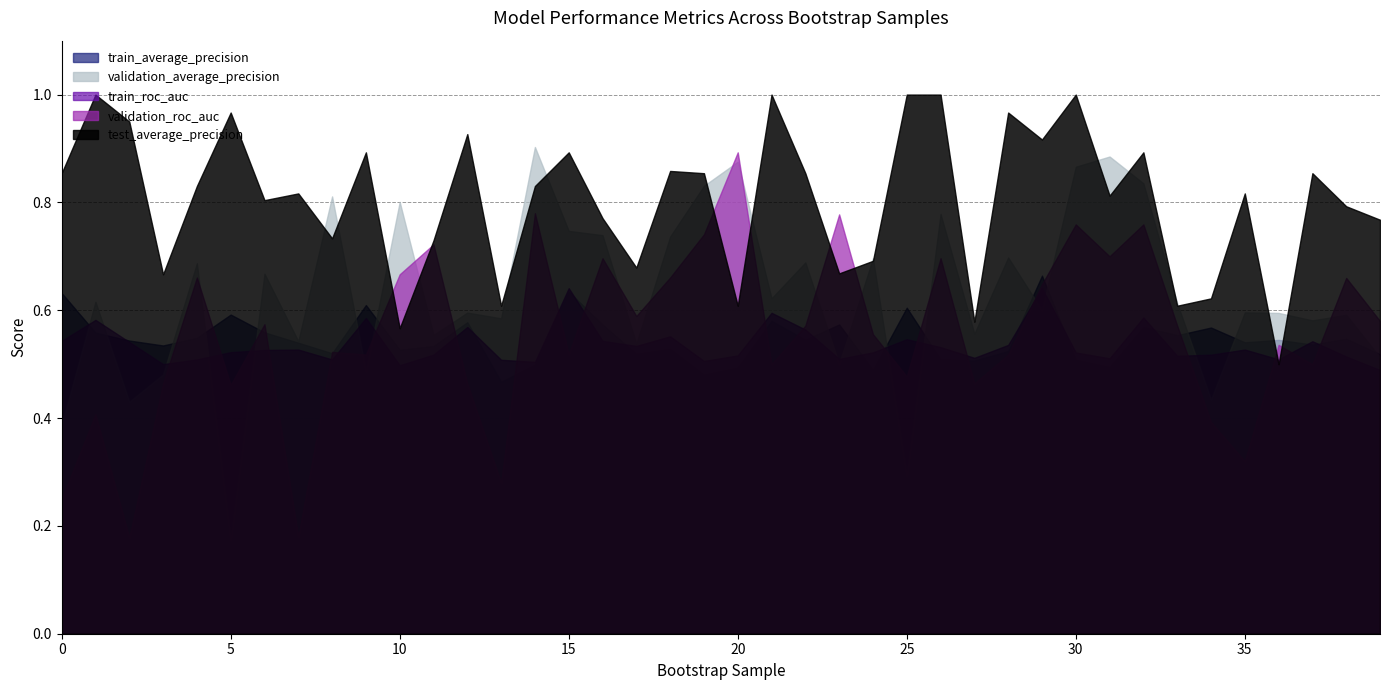

What is the minimum value for validation_average_precision?

0.2